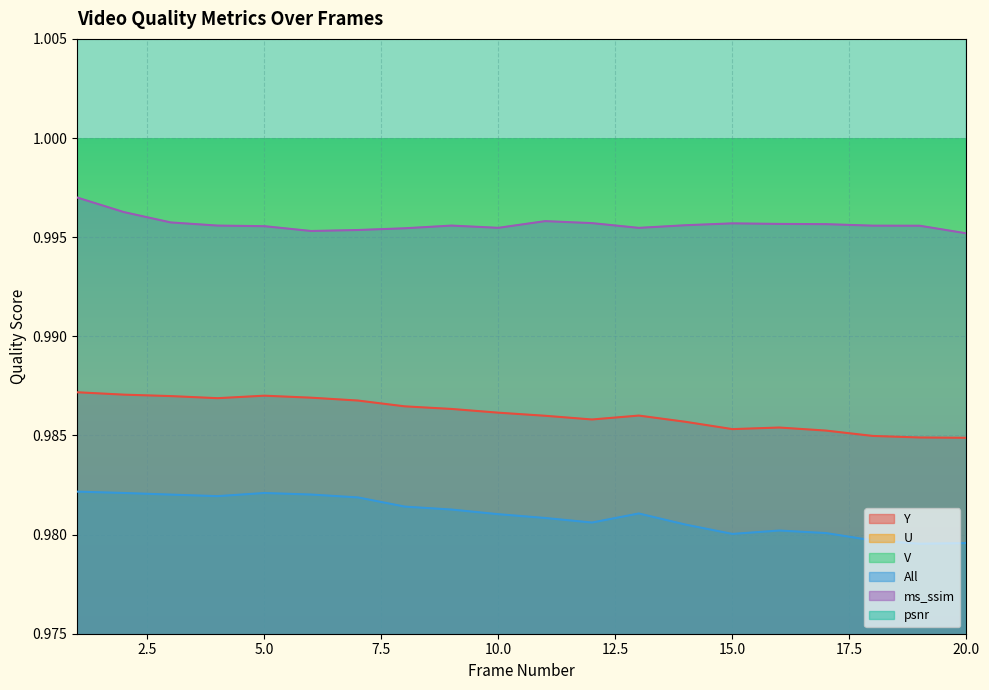

True or false: Y and psnr cross at least once.

False